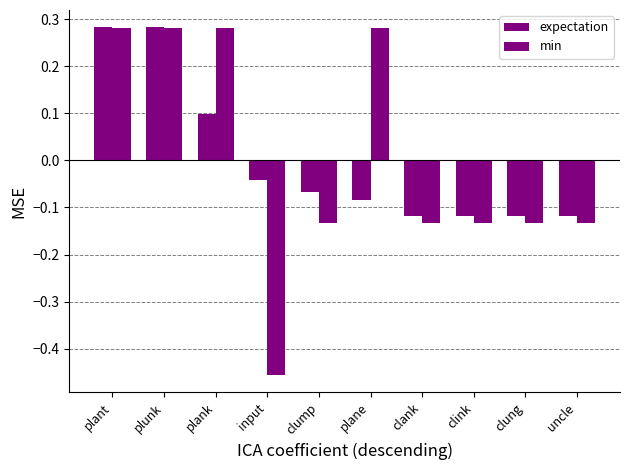

Are the bars grouped side by side (vs. stacked)?

Yes